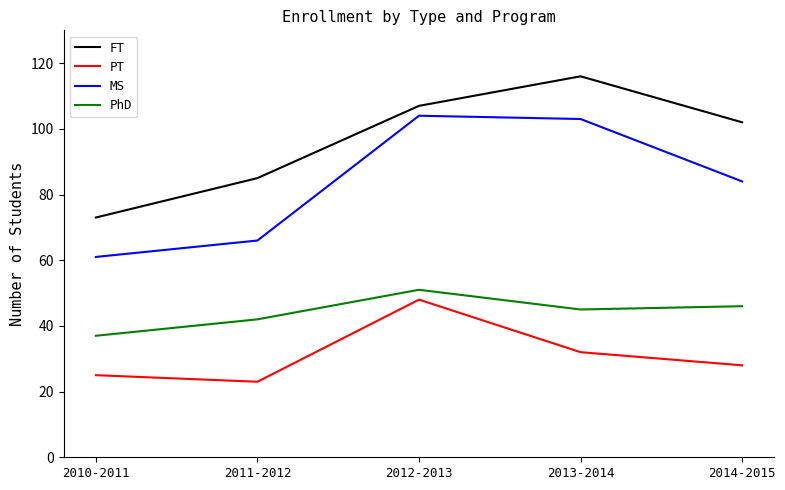

What is the approximate value of PT at 2013-2014?

32